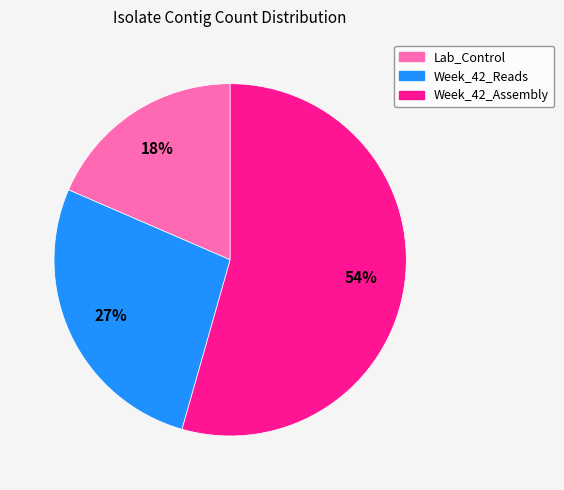

What percentage is the Lab_Control slice, to the nearest percent?

18%